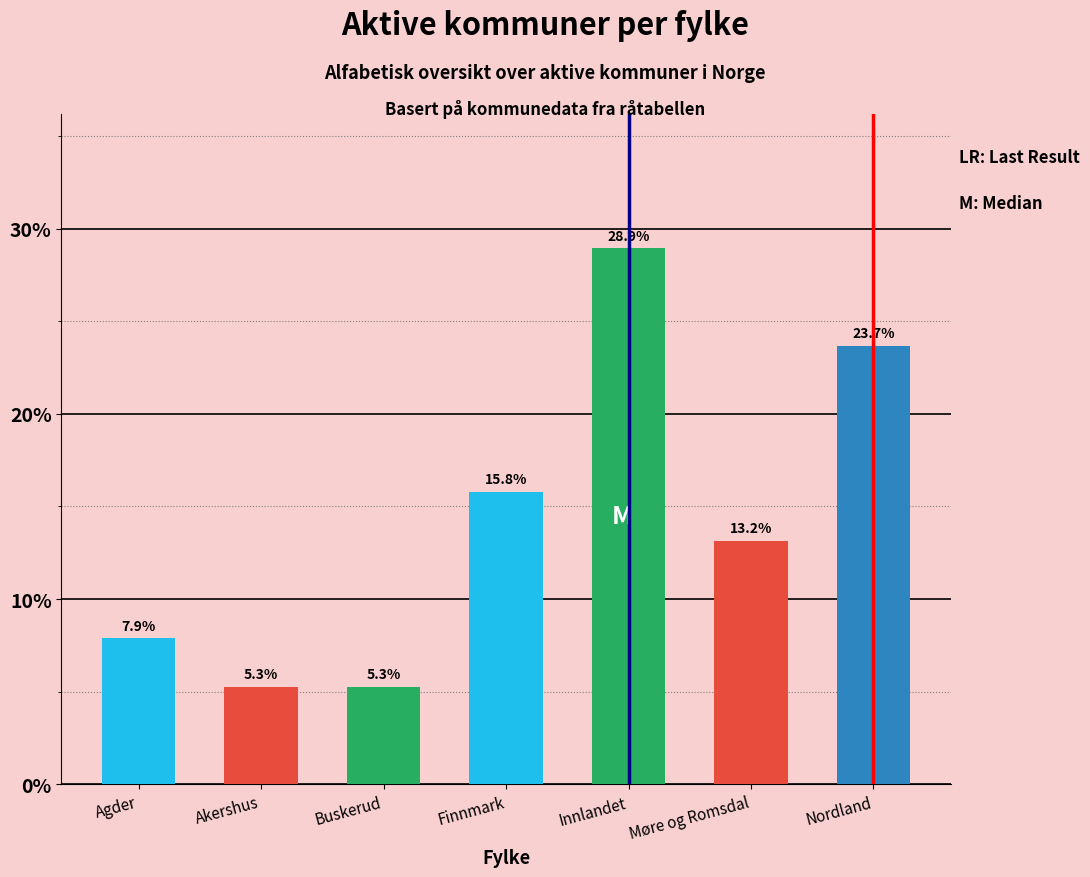

Reading right to left, what are all the values shown in this chart?

Nordland=23.7	Møre og Romsdal=13.2	Innlandet=28.9	Finnmark=15.8	Buskerud=5.3	Akershus=5.3	Agder=7.9